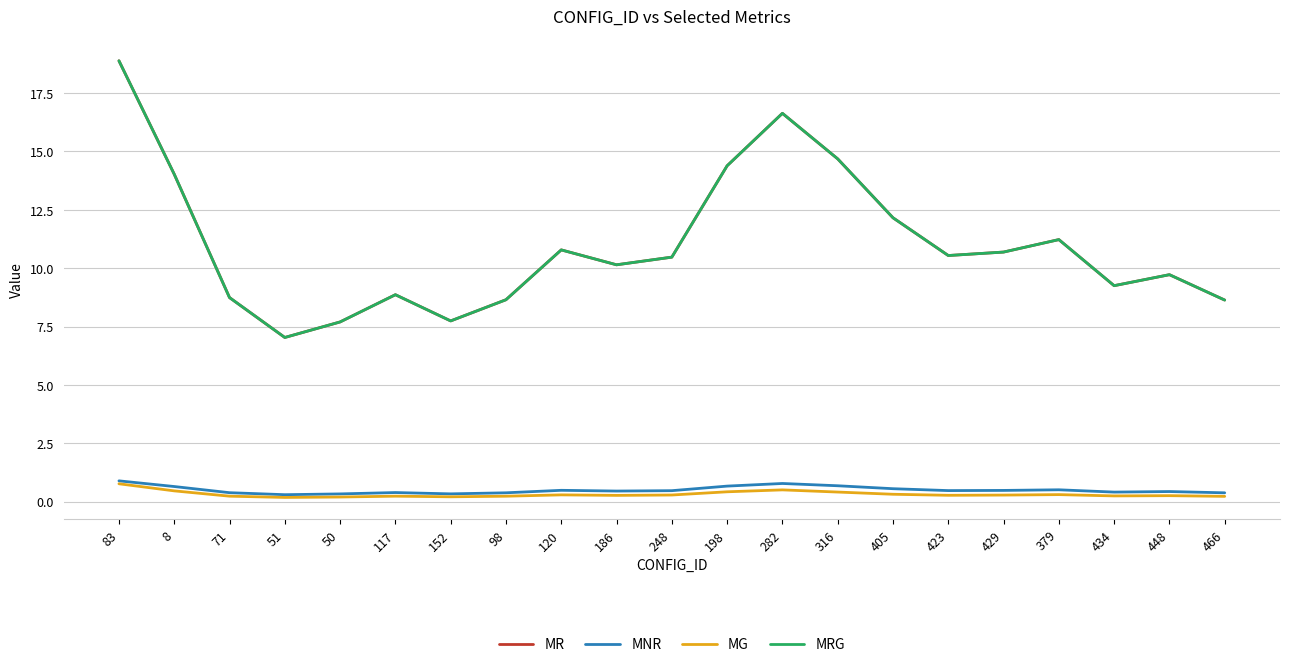

Is this an area chart (filled region under the line)?

No